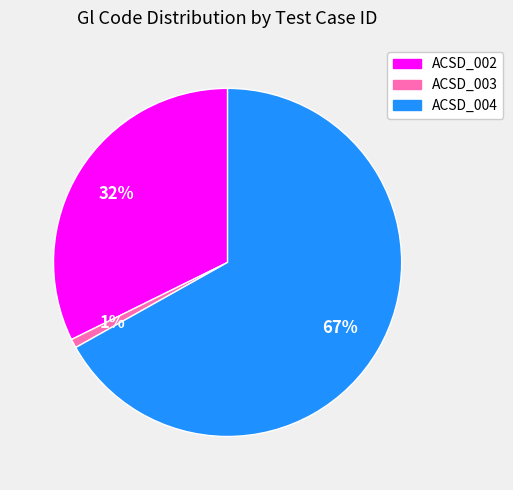

Combined, do ACSD_002 and ACSD_004 account for over 50%?

Yes